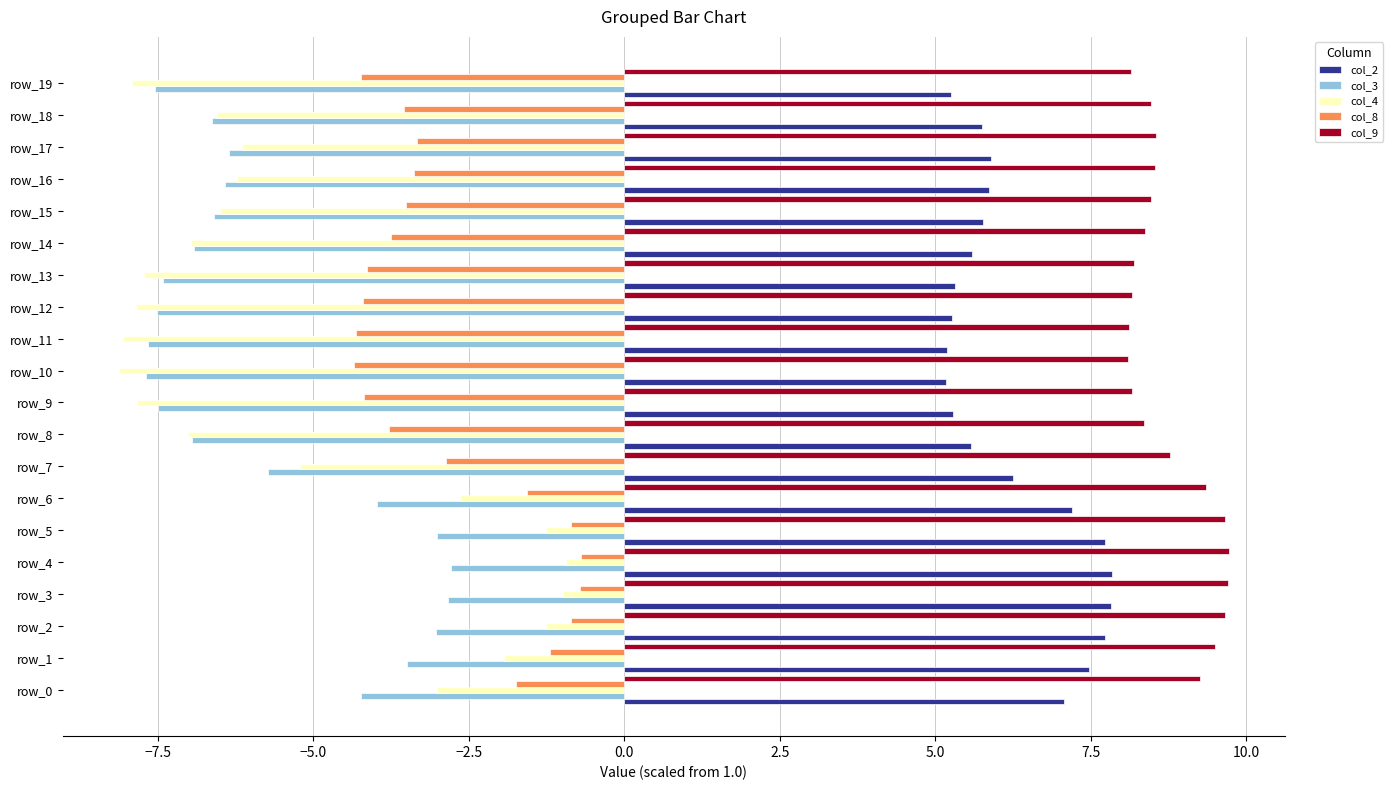

What is the maximum value shown in the chart?

9.7